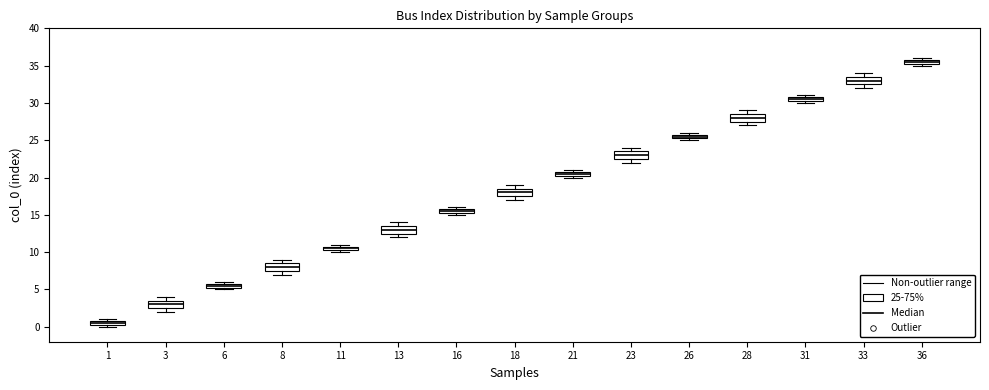

Which box has the lowest median line?

1